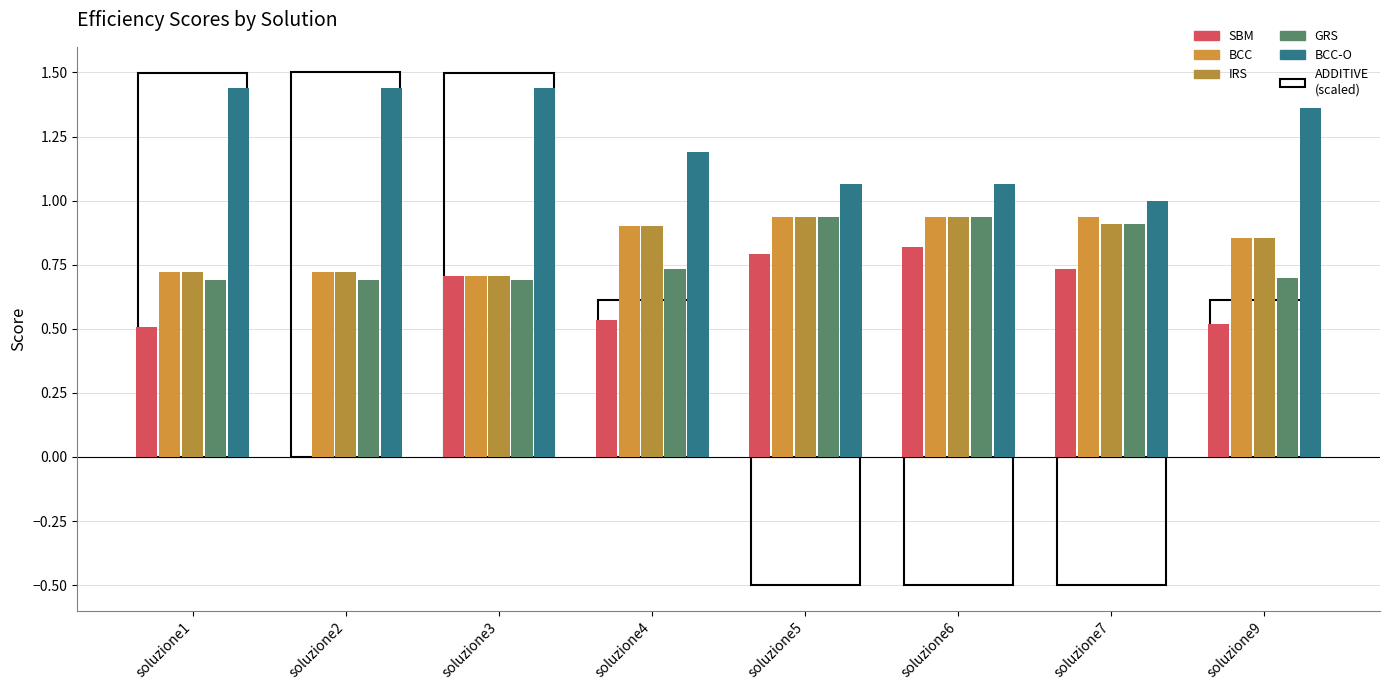

Which category has the highest value across all series?

soluzione1